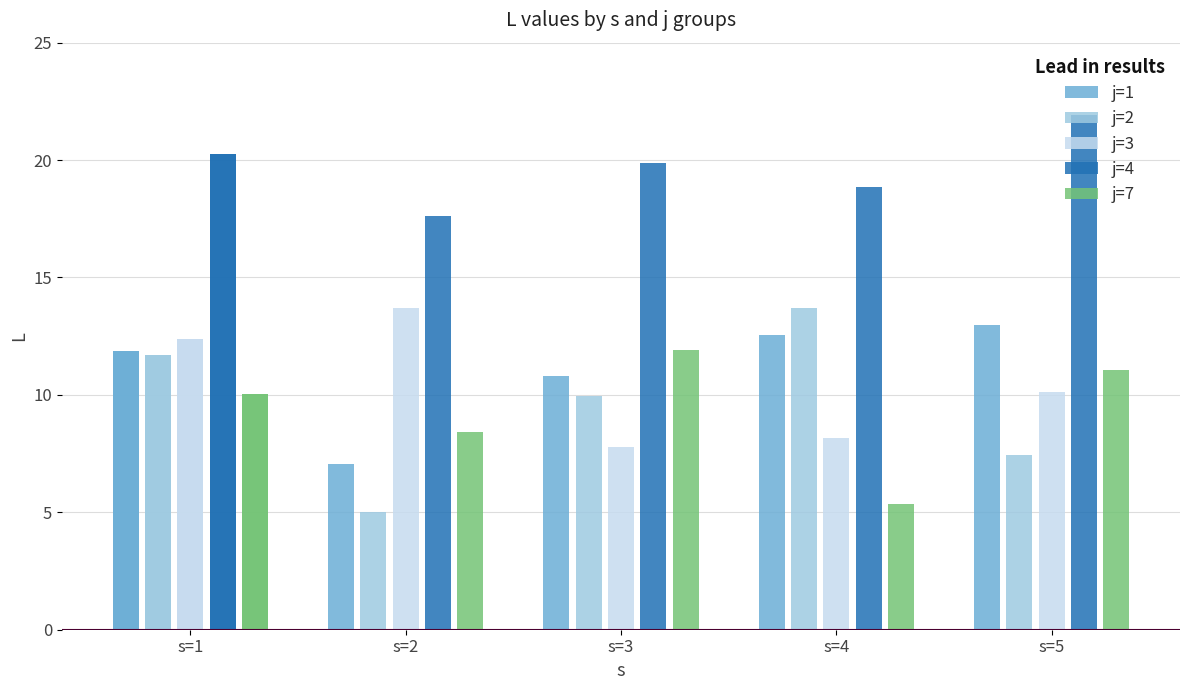

Reading left to right, what are all the values shown in this chart?

j=1: 11.9	7.1	10.8	12.6	13.0
j=2: 11.7	5.0	9.9	13.7	7.4
j=3: 12.4	13.7	7.8	8.2	10.1
j=4: 20.3	17.6	19.9	18.8	21.9
j=7: 10.1	8.4	11.9	5.4	11.0